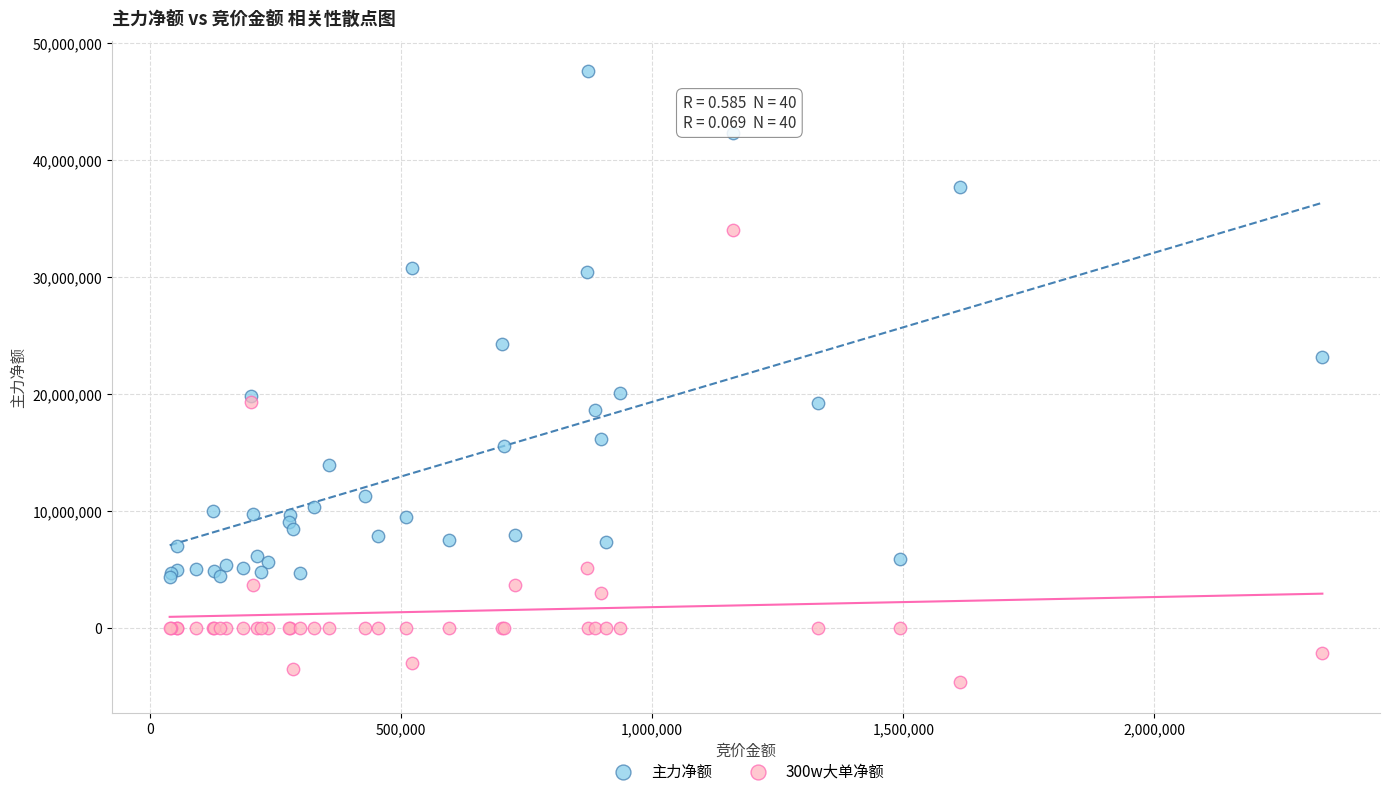

In the 主力净额 series, what Y value is closest to 25986376?

24315401